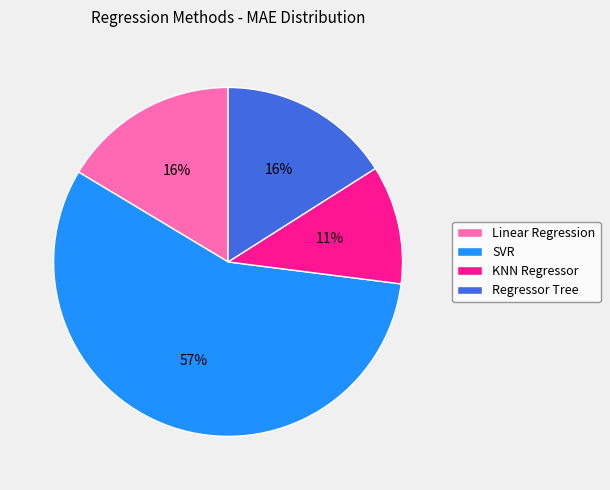

How many slices are in this pie chart?

4